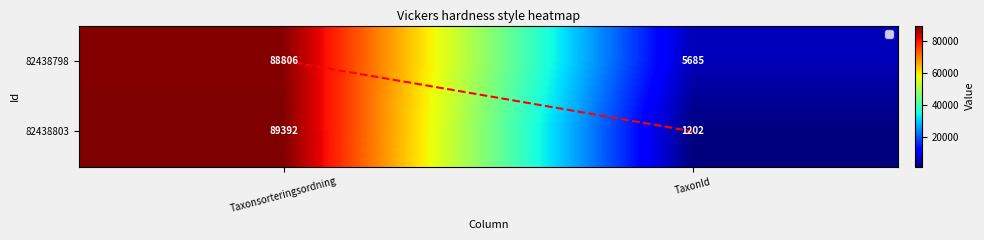

What is the maximum value for 82438798?

88806